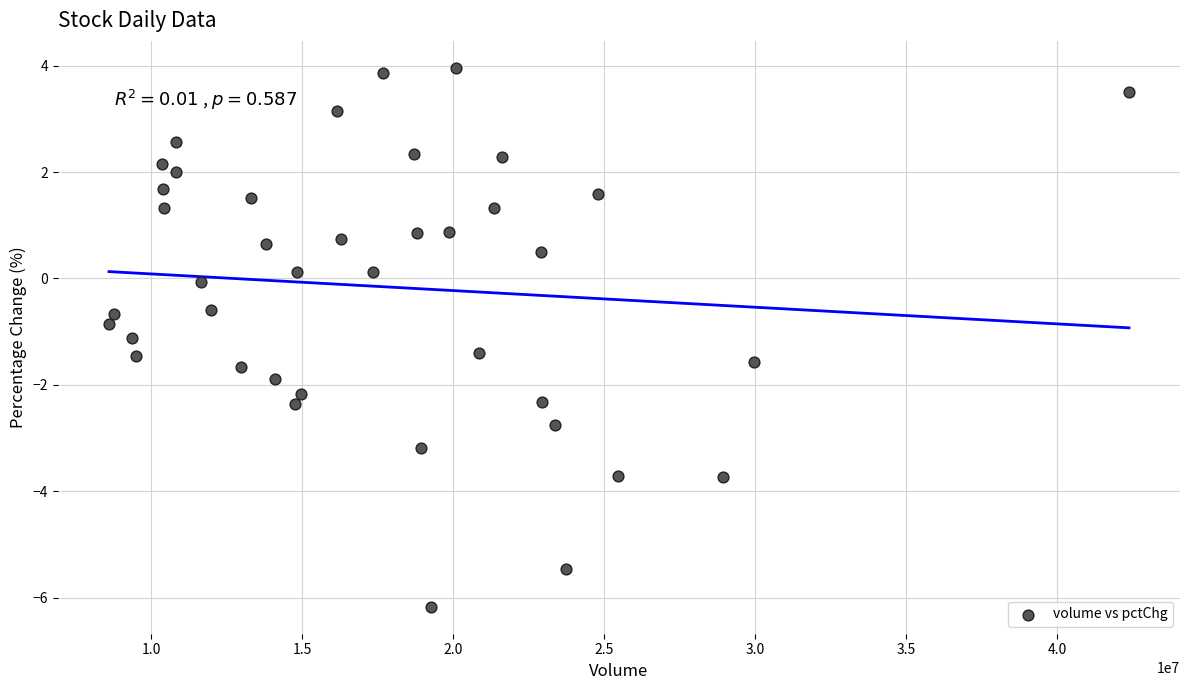

What is the range of Y values (max minus min)?

10.1